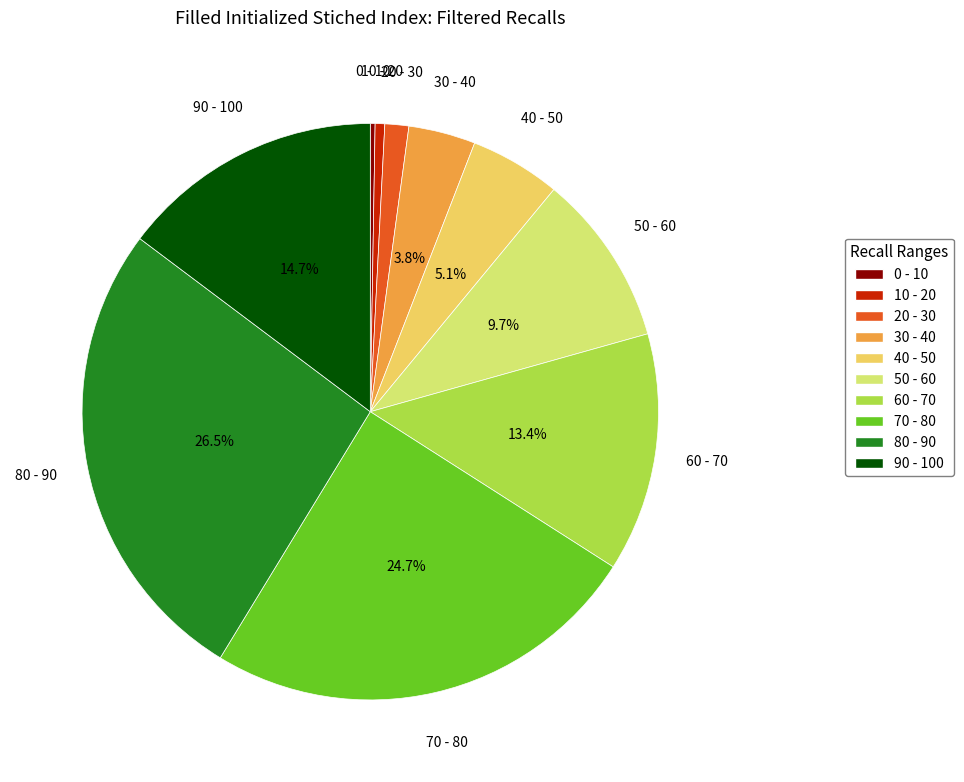

Between 60 - 70 and 30 - 40, which is larger?

60 - 70